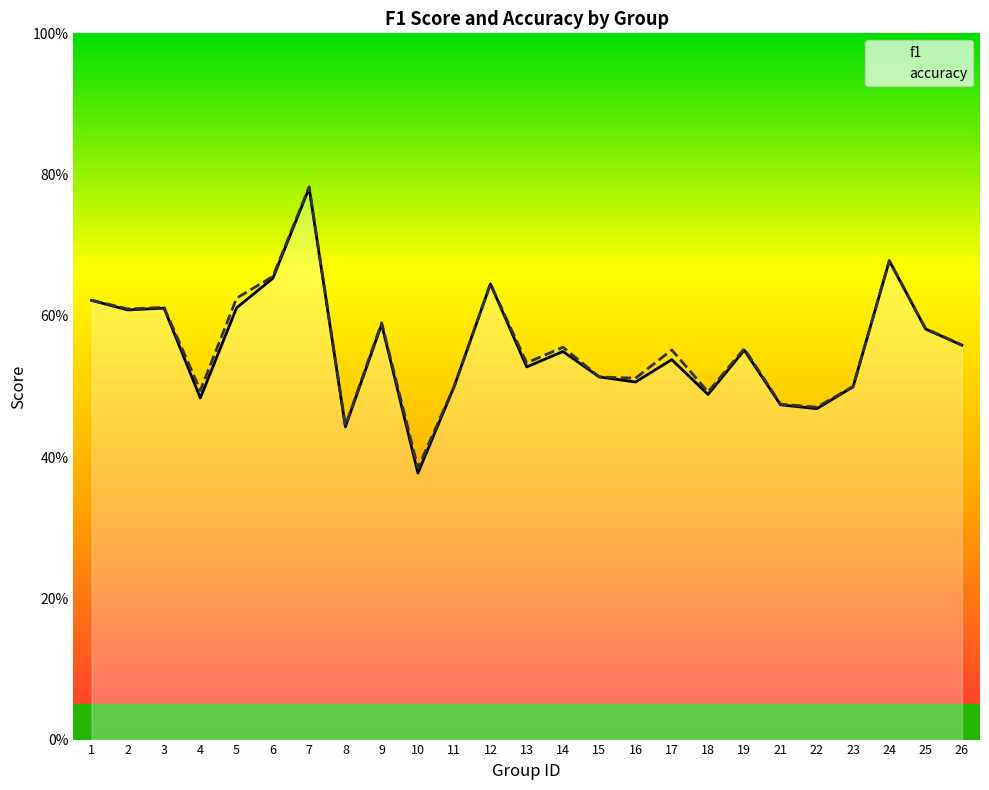

The f1 series shows 0.3 at 24. True or false?

False